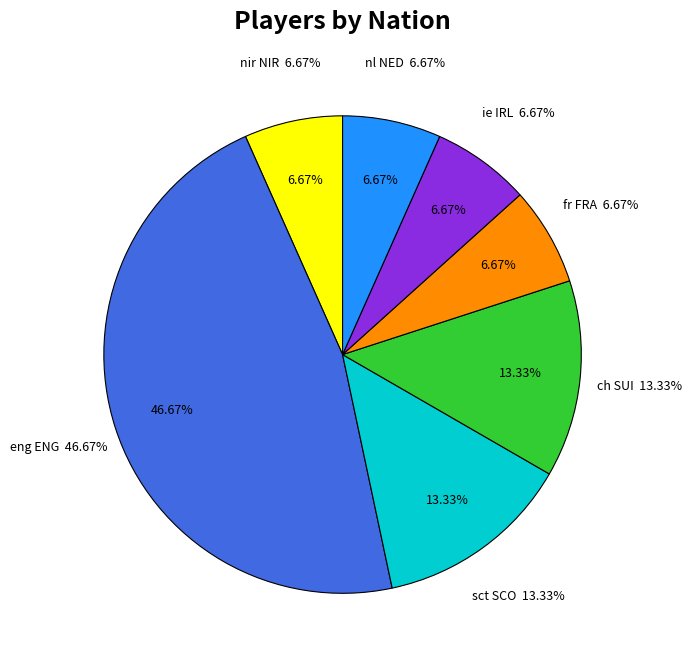

To the nearest percent, what is the difference between the largest and smallest slice percentages?

40%